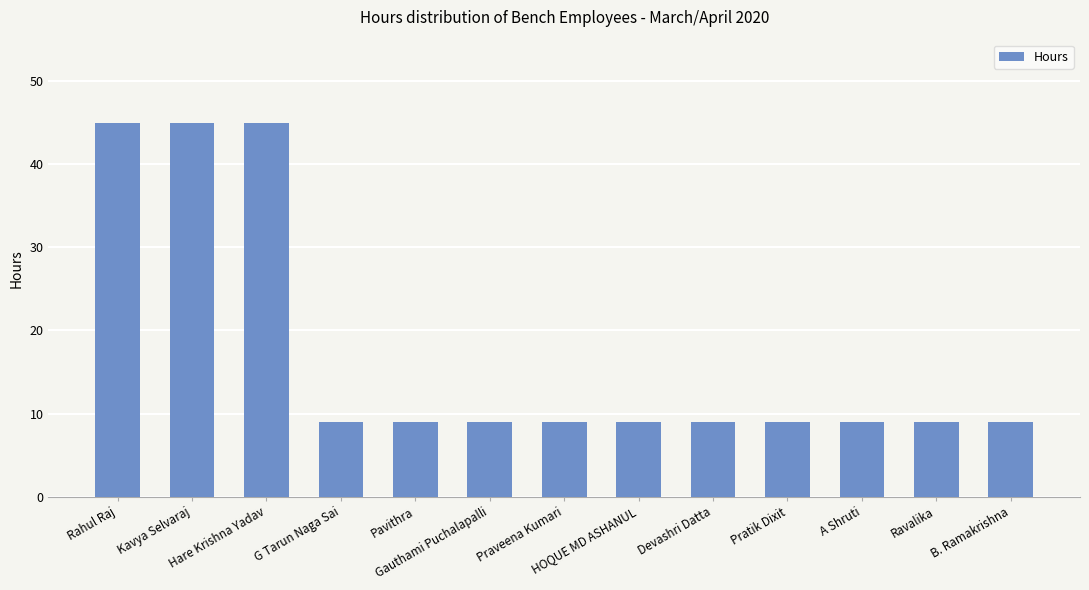

What is the average value?

17